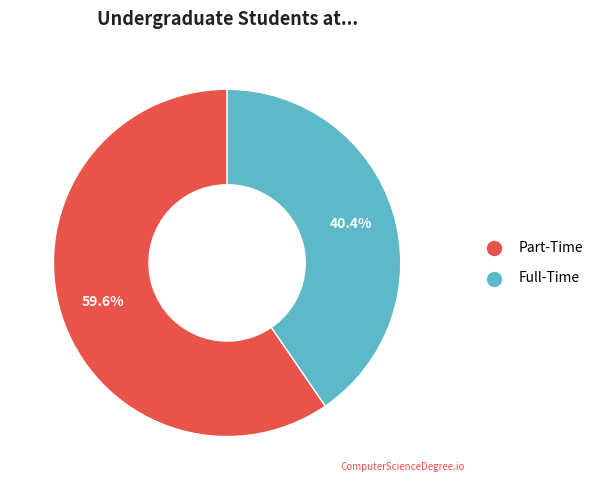

Does any single category account for the majority?

Yes